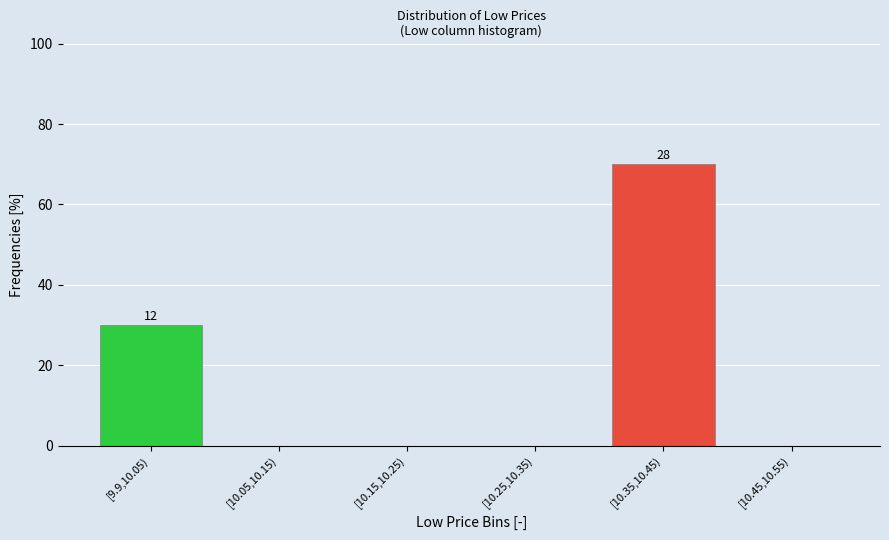

Reading right to left, transcribe all the data shown in this chart.

[10.45,10.55)=0	[10.35,10.45)=70	[10.25,10.35)=0	[10.15,10.25)=0	[10.05,10.15)=0	[9.9,10.05)=30